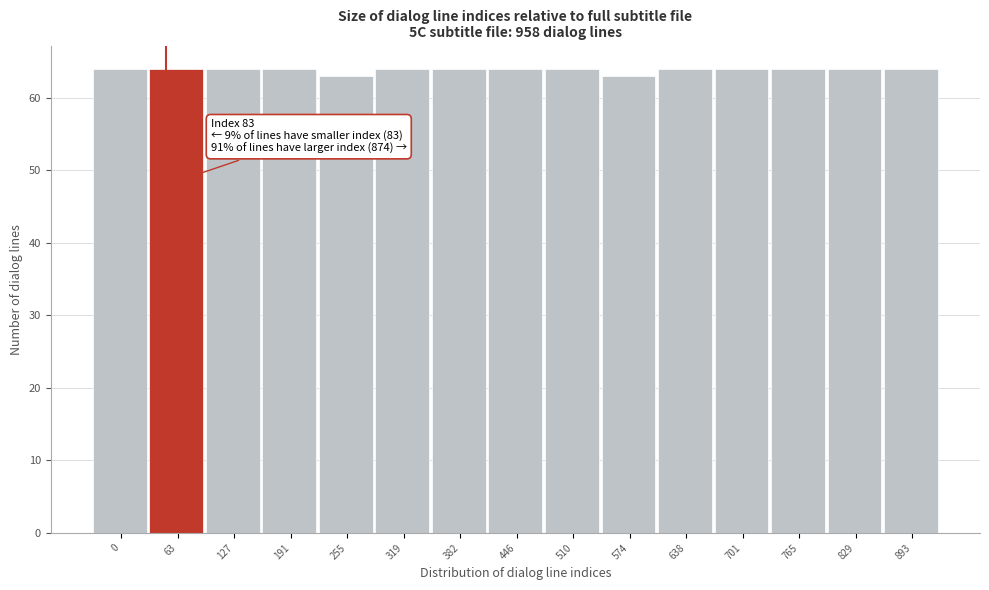

Reading right to left, what are all the values shown in this chart?

64	64	64	64	64	63	64	64	64	64	63	64	64	64	64